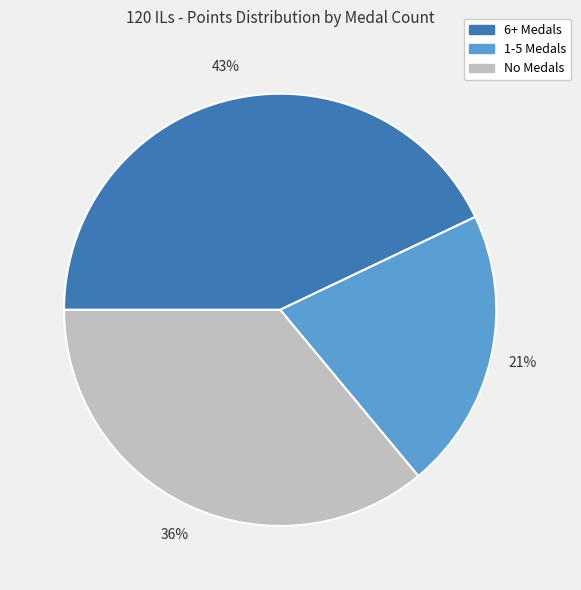

To the nearest percent, what is the average slice percentage?

33%